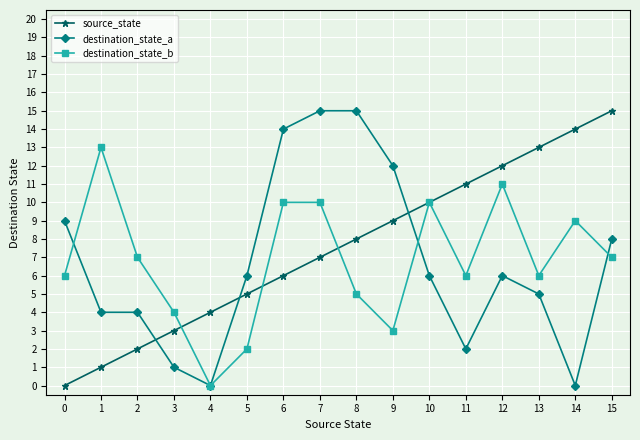

What is the difference between the highest and lowest values at 7?

8